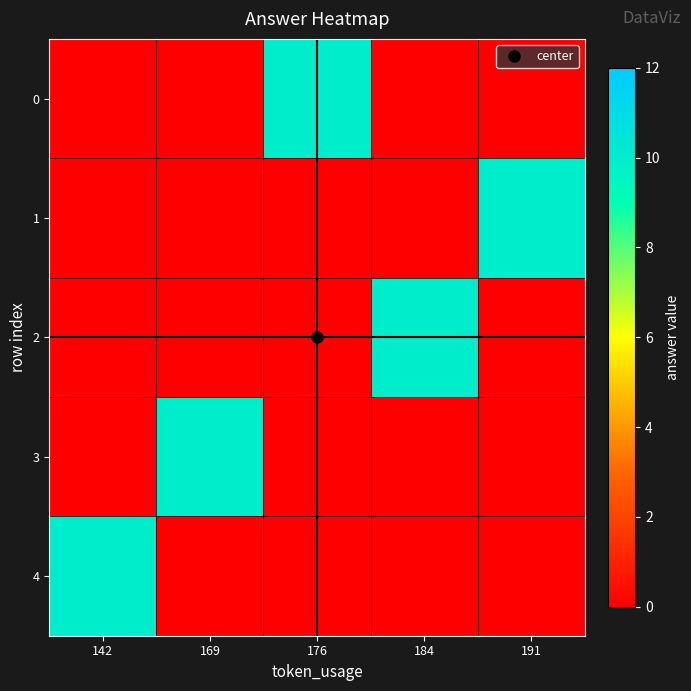

Reading right to left, transcribe all the data shown in this chart.

0: 191=0	184=0	176=10	169=0	142=0
1: 191=10	184=0	176=0	169=0	142=0
2: 191=0	184=10	176=0	169=0	142=0
3: 191=0	184=0	176=0	169=10	142=0
4: 191=0	184=0	176=0	169=0	142=10